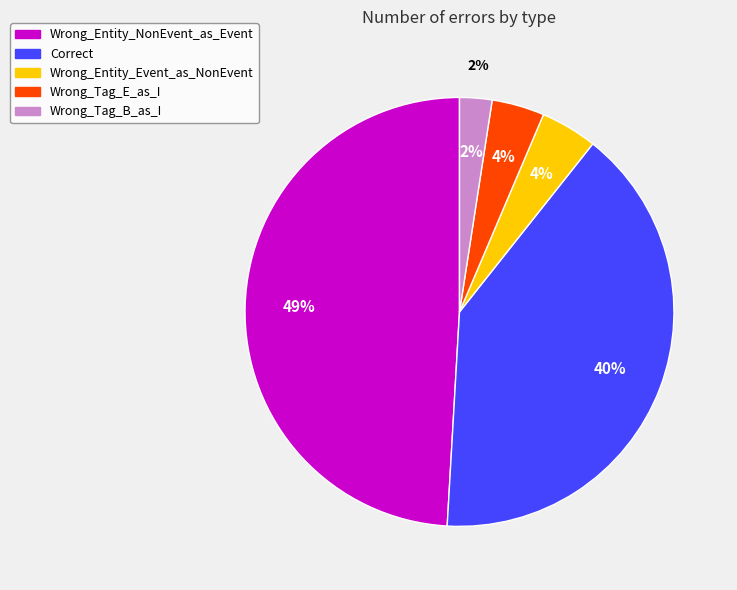

True or false: Wrong_Entity_NonEvent_as_Event accounts for 49% of the total.

True